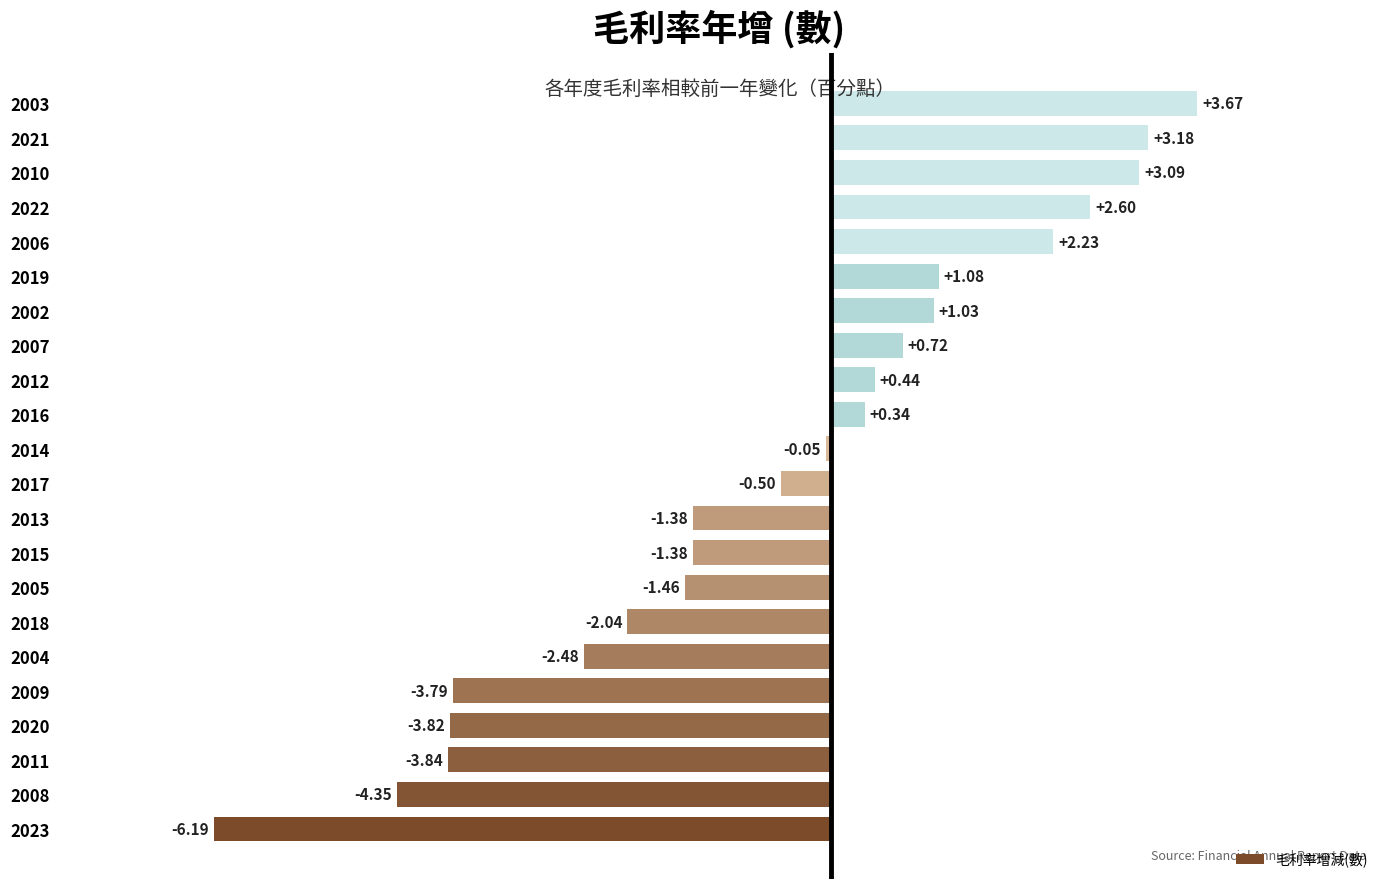

What is the sum of all values?

-12.9